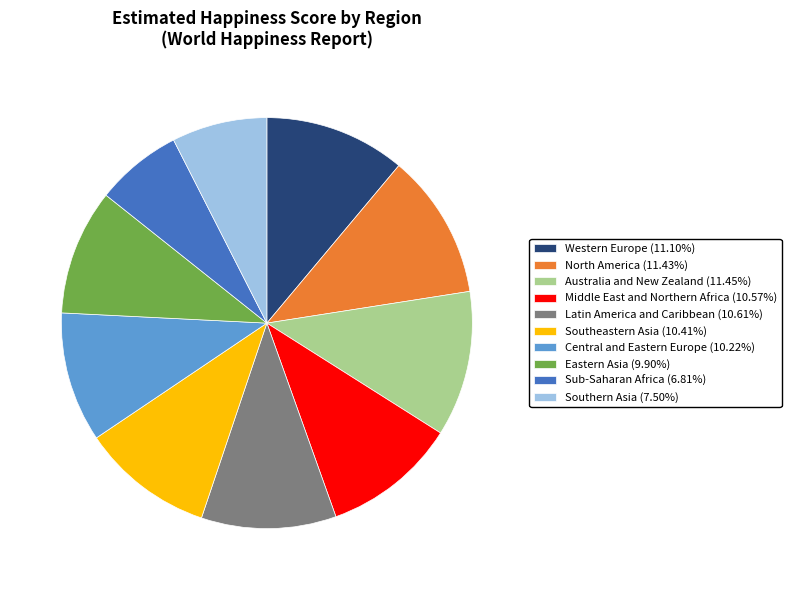

How many slices are in this pie chart?

10